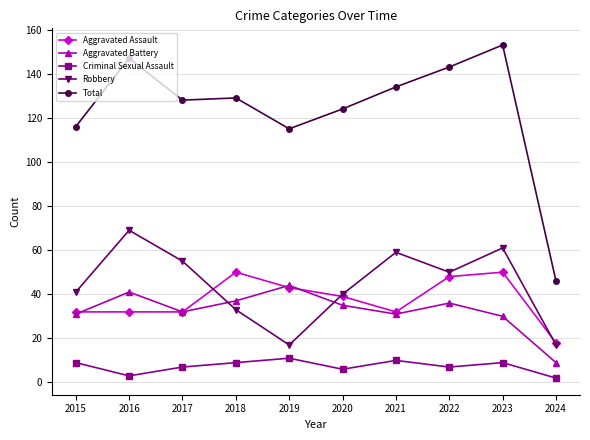

How many lines are shown in the chart?

5